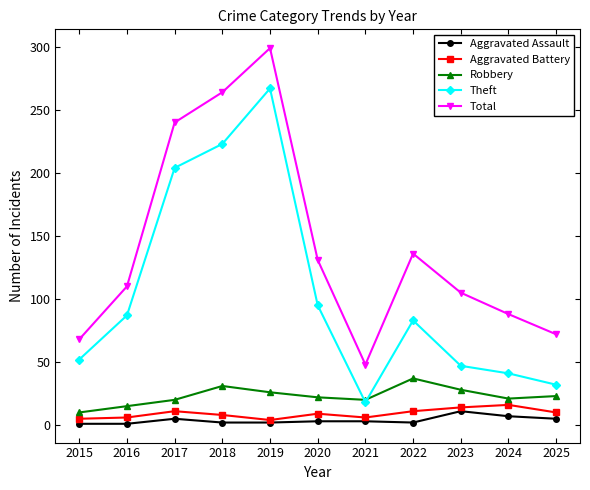

At which category is the sum across all series the highest?

2019